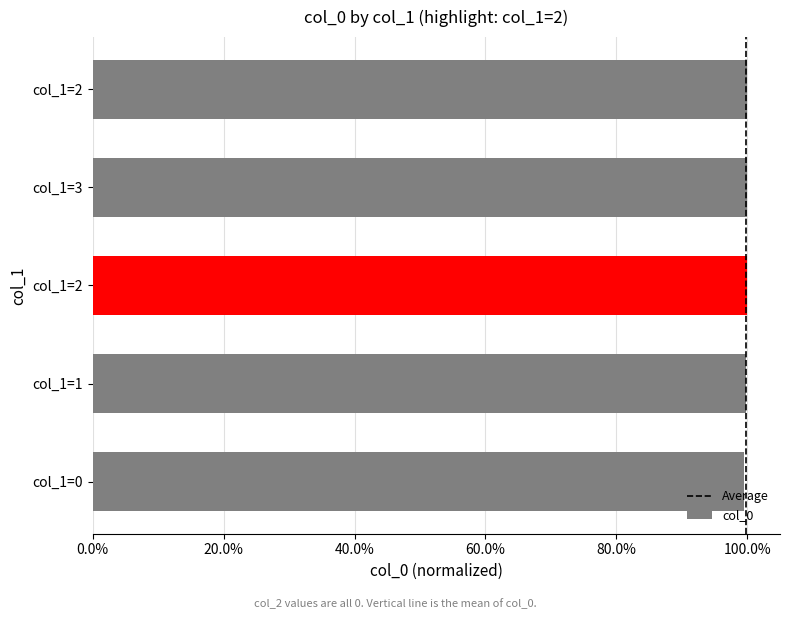

Are the bars grouped side by side (vs. stacked)?

No